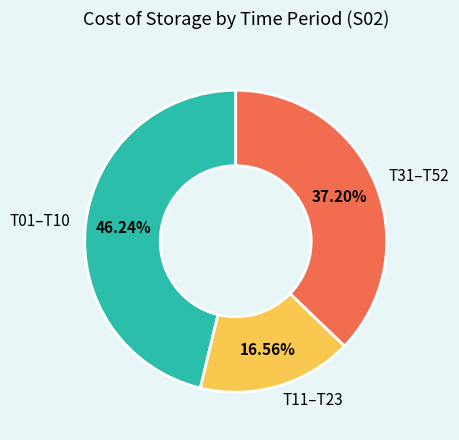

Rank the categories by value from lowest to highest.

T11–T23, T31–T52, T01–T10